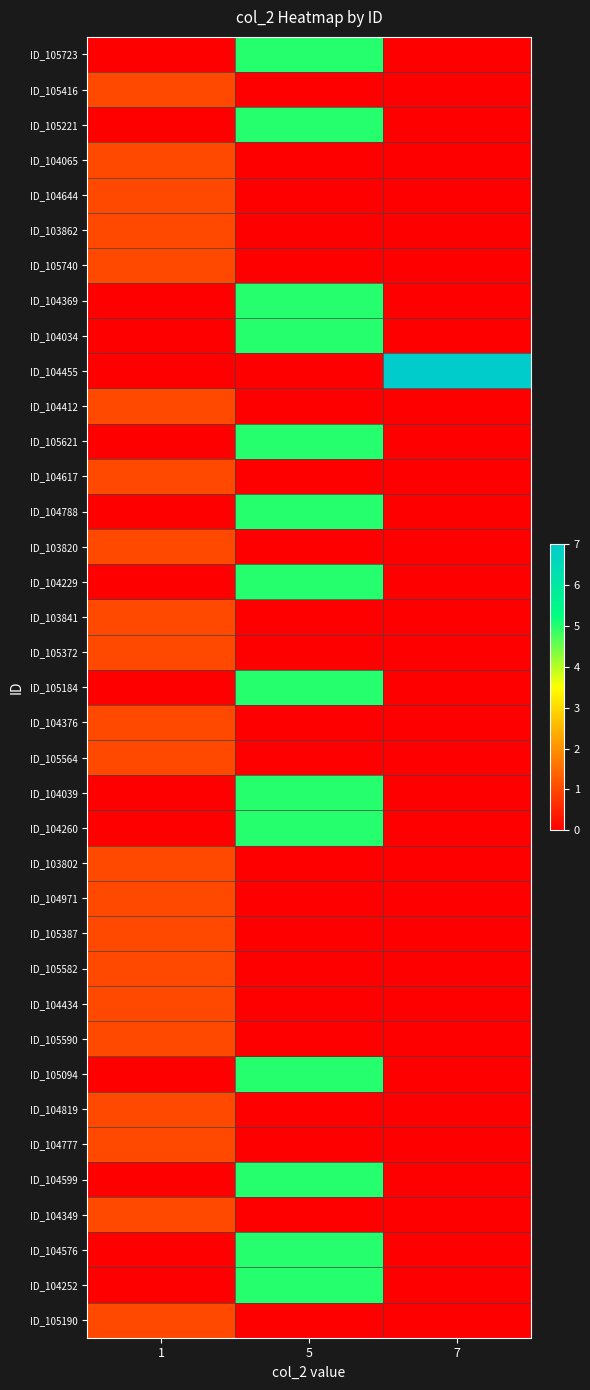

At which category is the sum across all series the highest?

5